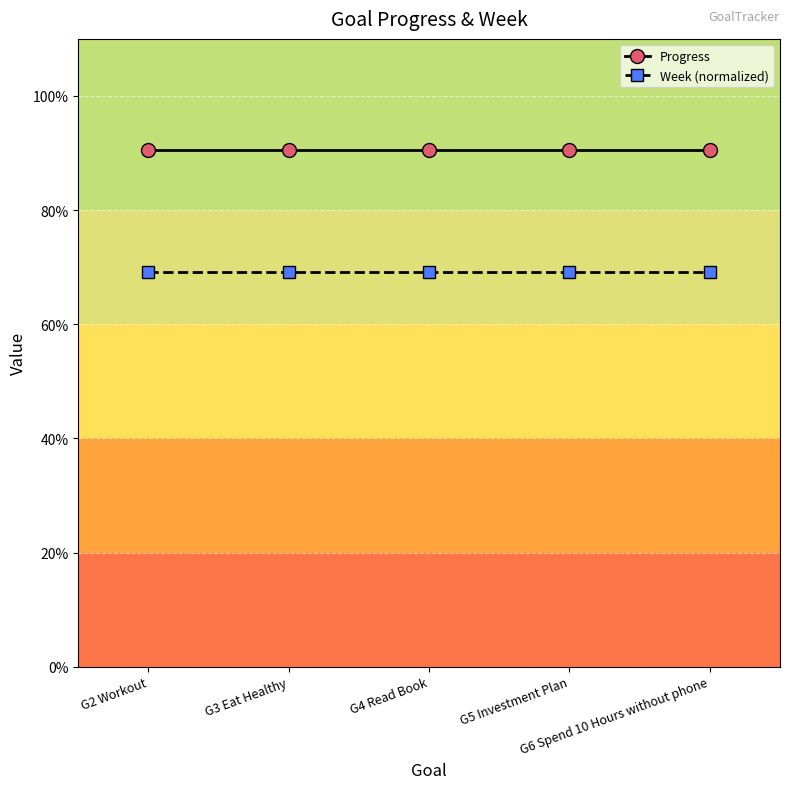

At how many categories does at least one series exceed 0?

5